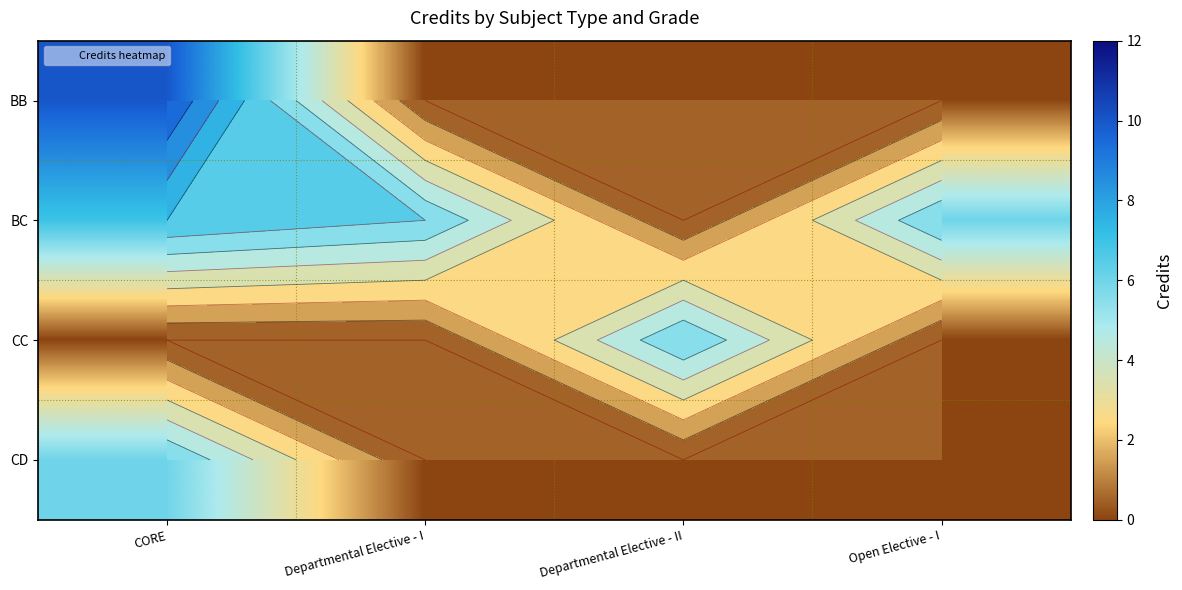

Rank the series at CORE from highest to lowest value.

BB, BC, CD, CC